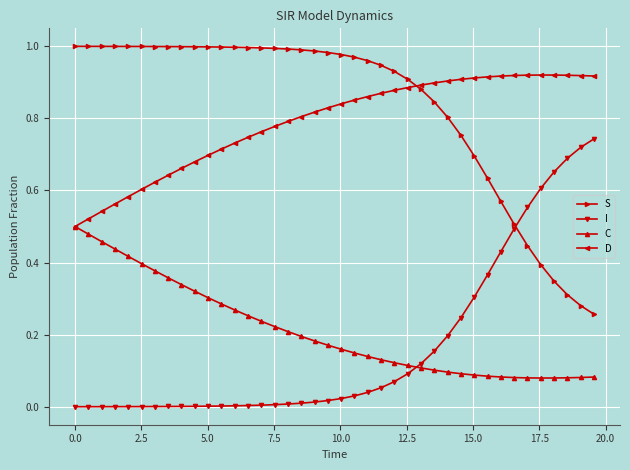

Which series ends up on top after the final intersection of S and D?

D